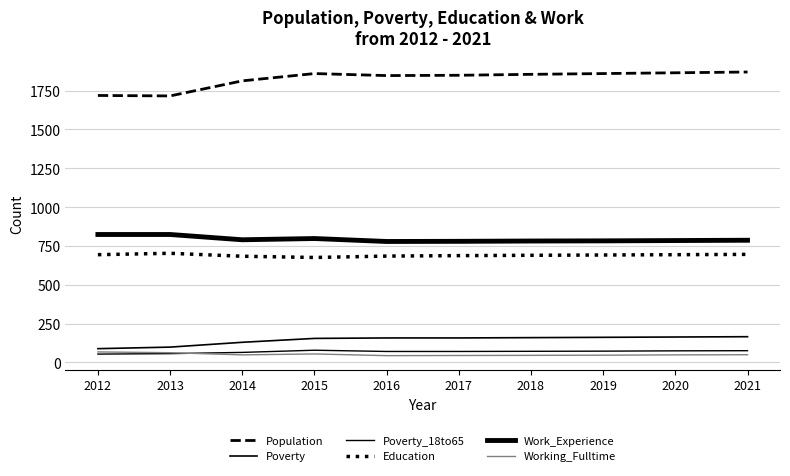

At which label does Working_Fulltime reach its minimum?

2016